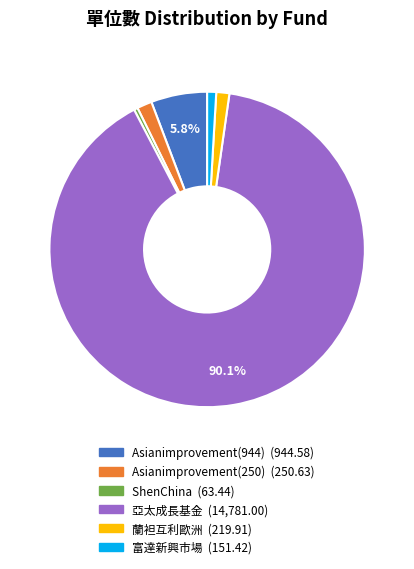

Is there a majority slice in this chart?

Yes